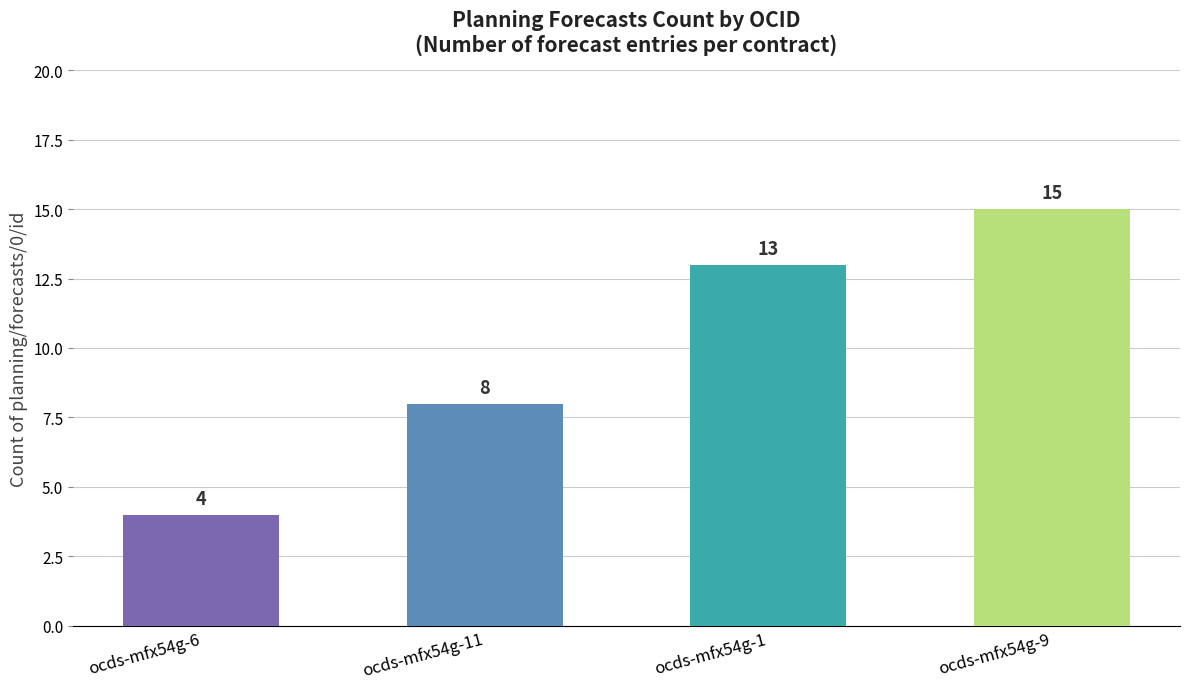

What is the value of the 3rd bar from the left?

13